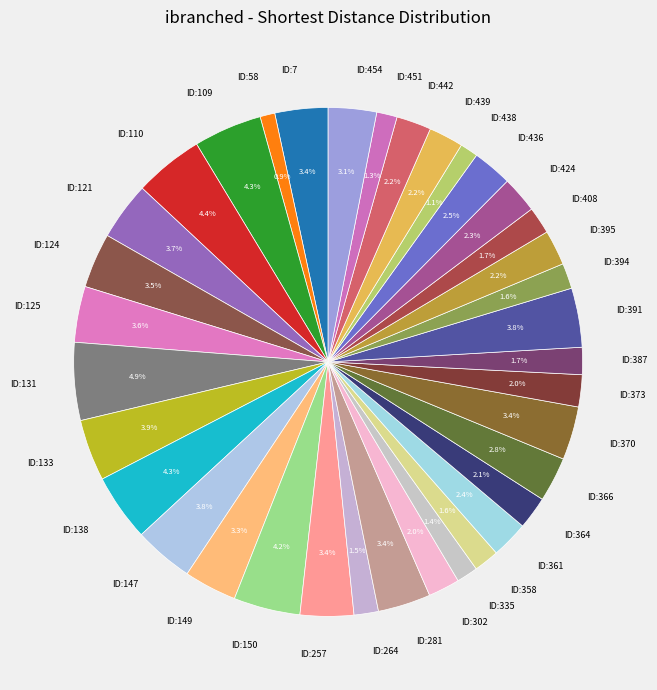

What portion of the pie excludes ID:439?

97.8%